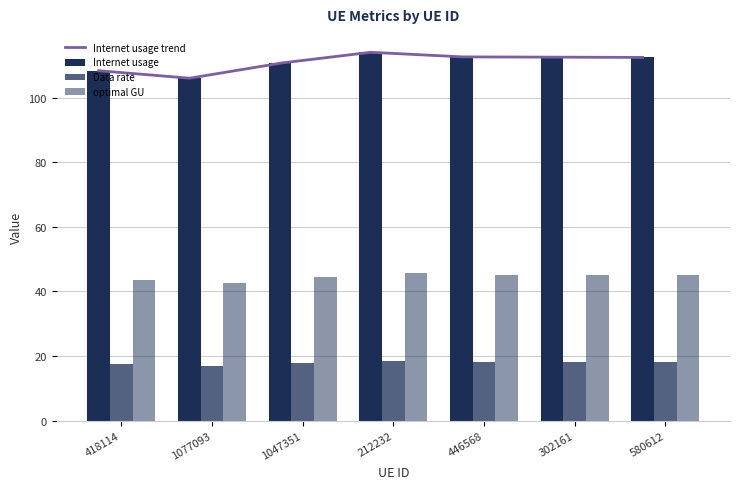

True or false: Internet usage has a value of 108.4 at 418114.

True